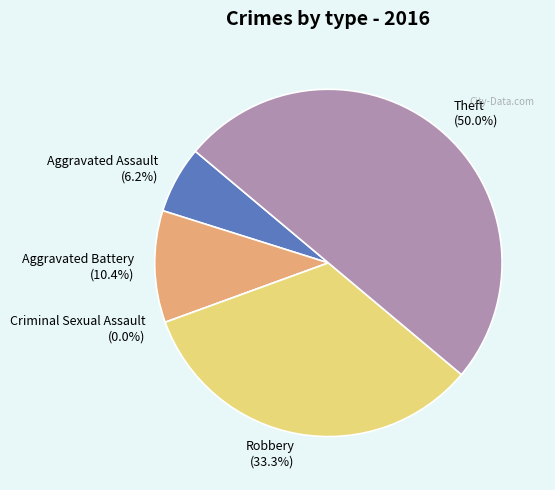

Which category has the smallest portion of the pie?

Criminal Sexual Assault